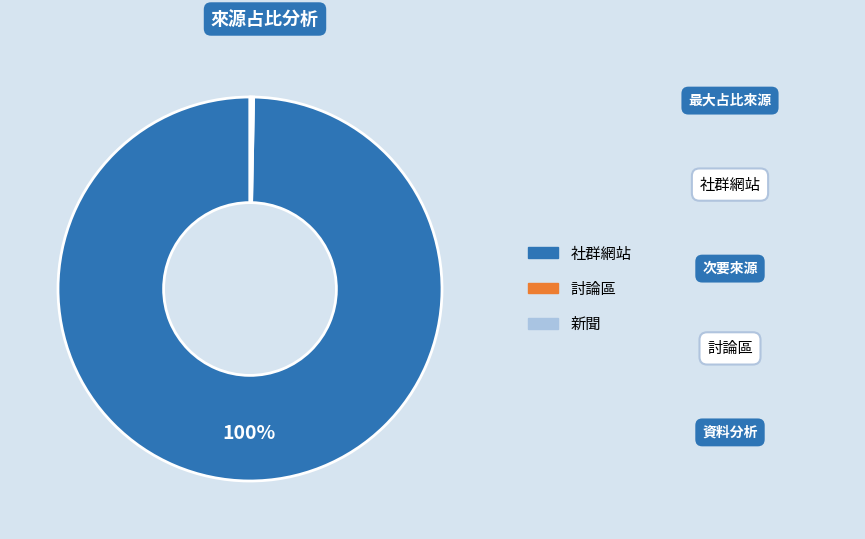

To the nearest percent, what is the difference between the largest and smallest slice percentages?

100%